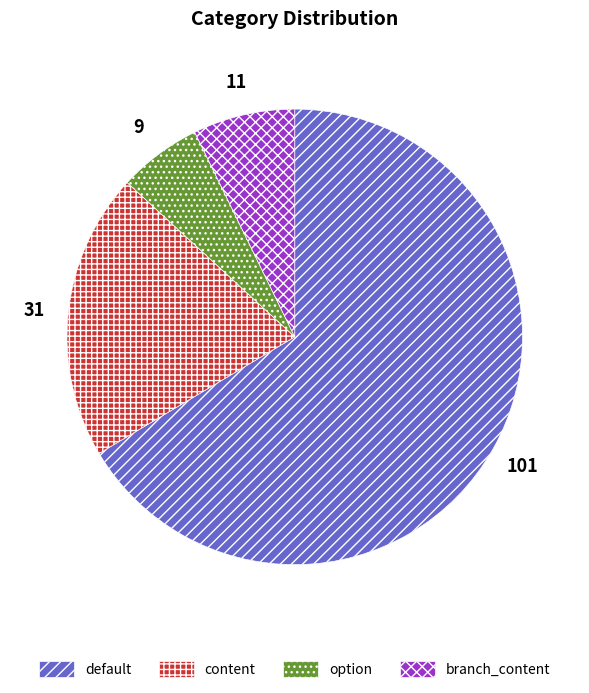

Is option the majority of the pie?

No